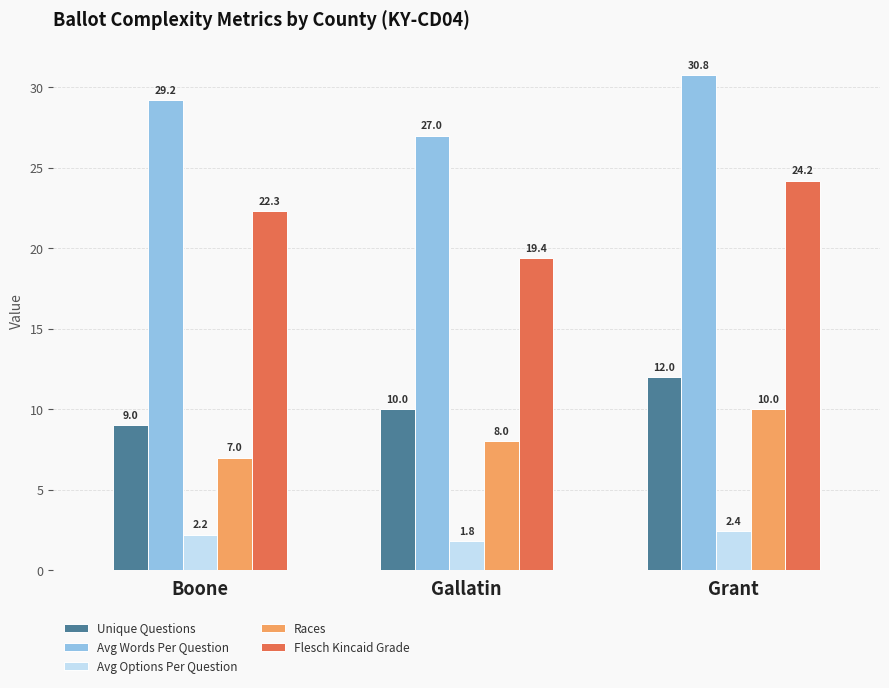

What is the minimum value for Flesch Kincaid Grade?

19.4